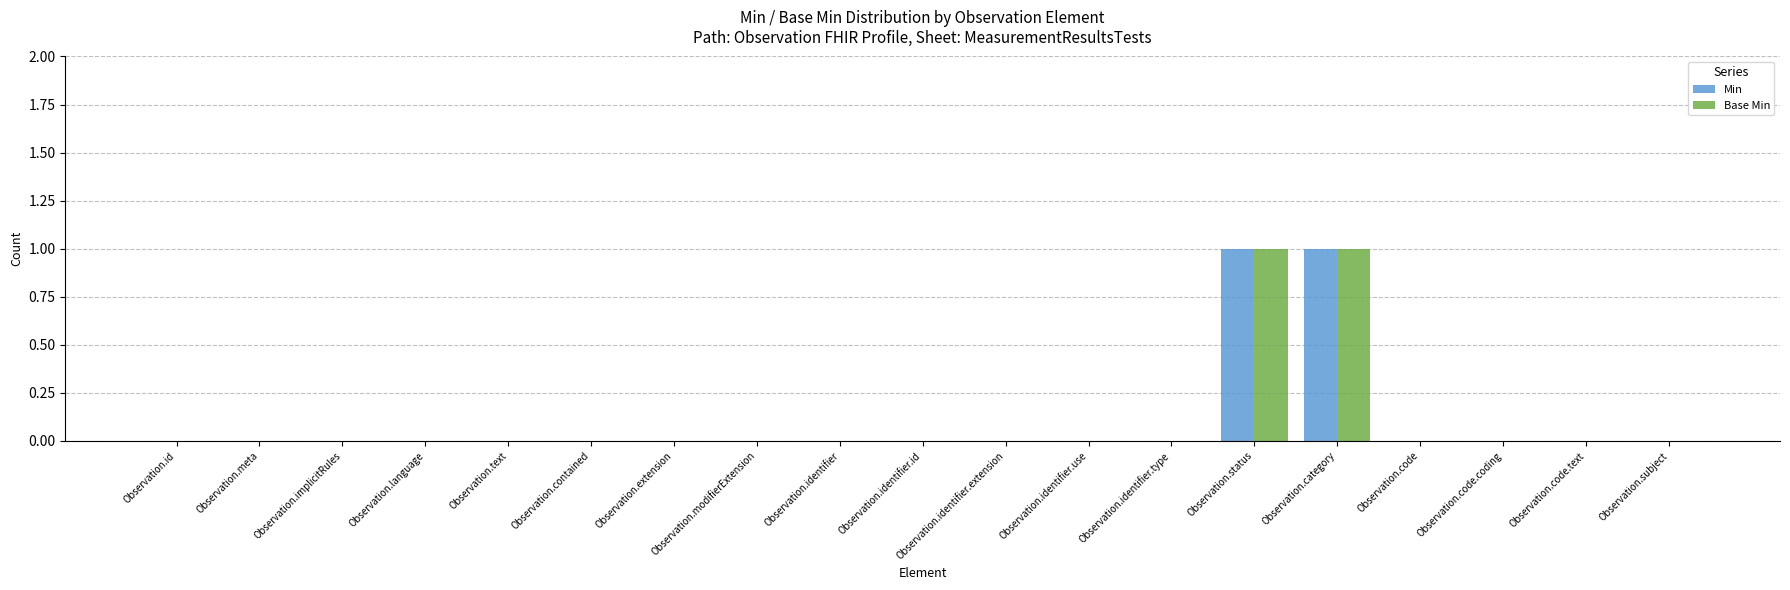

The value of Base Min at Observation.category is 0. True or false?

False